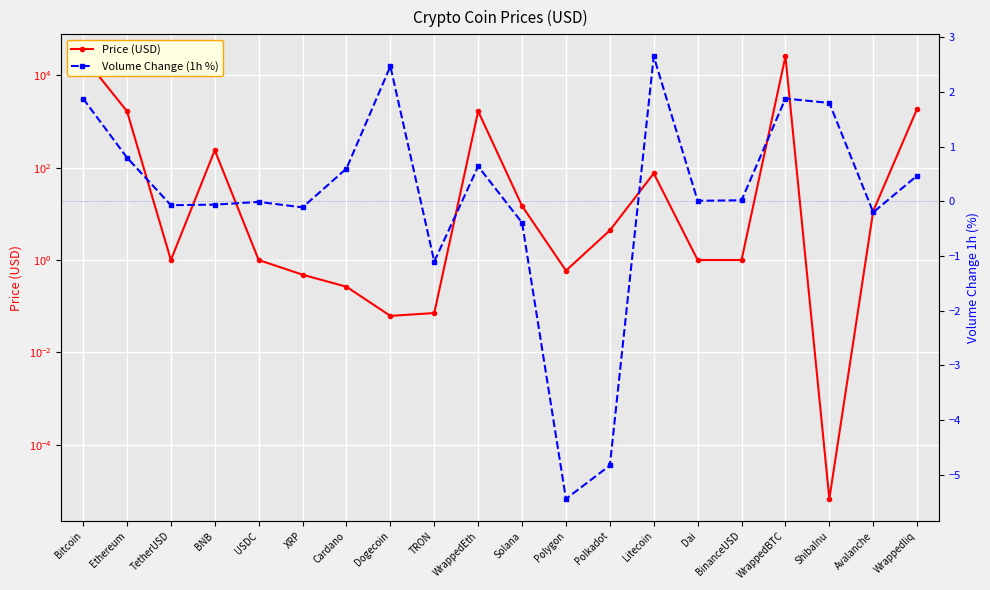

What is the sum of the Price (USD) values at Polkadot and USDC?

5.4